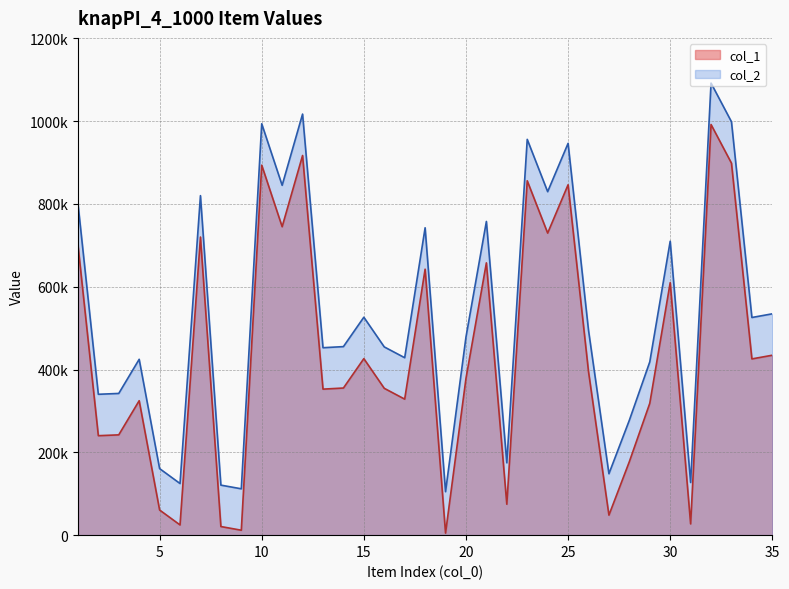

Does the chart display data point markers on the line(s)?

No